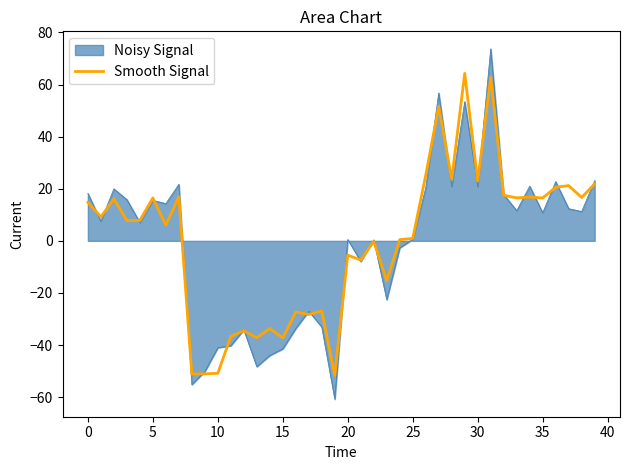

List the series in order of their peak value, highest first.

Noisy Signal, Smooth Signal